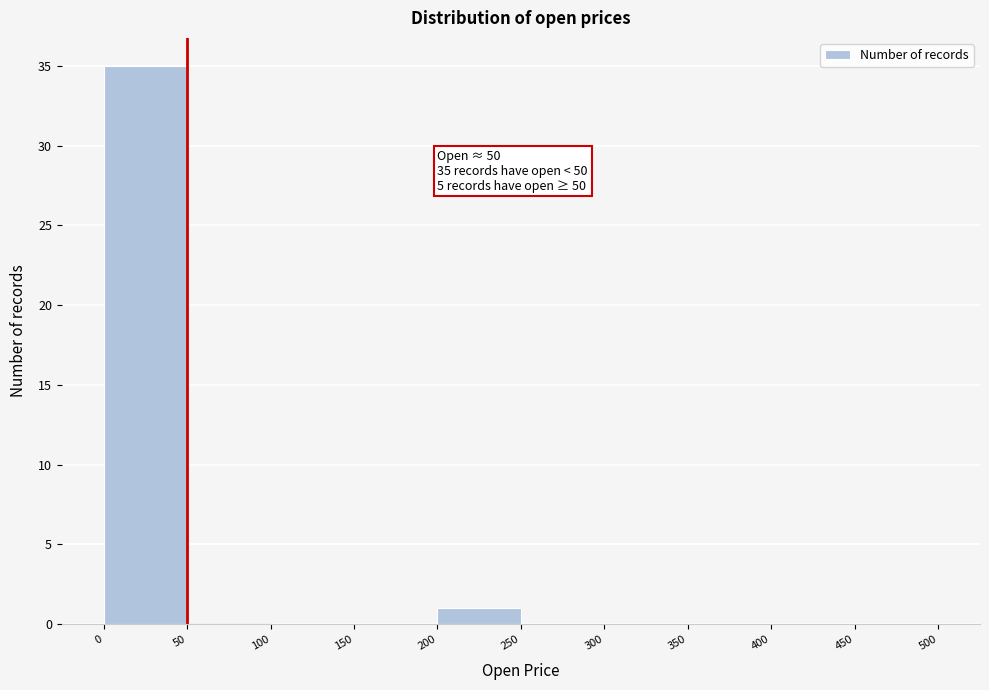

Over which range of the x-axis is the bar tallest?

0 to 50